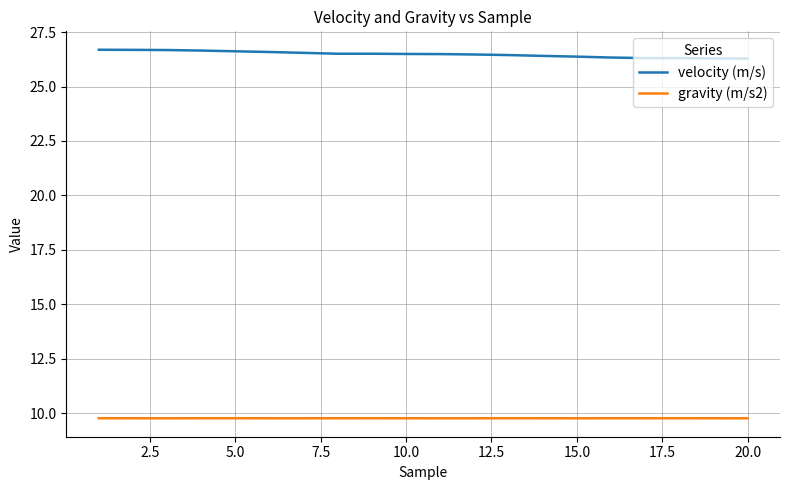

Rank the series by their maximum value, from lowest to highest.

gravity (m/s2), velocity (m/s)